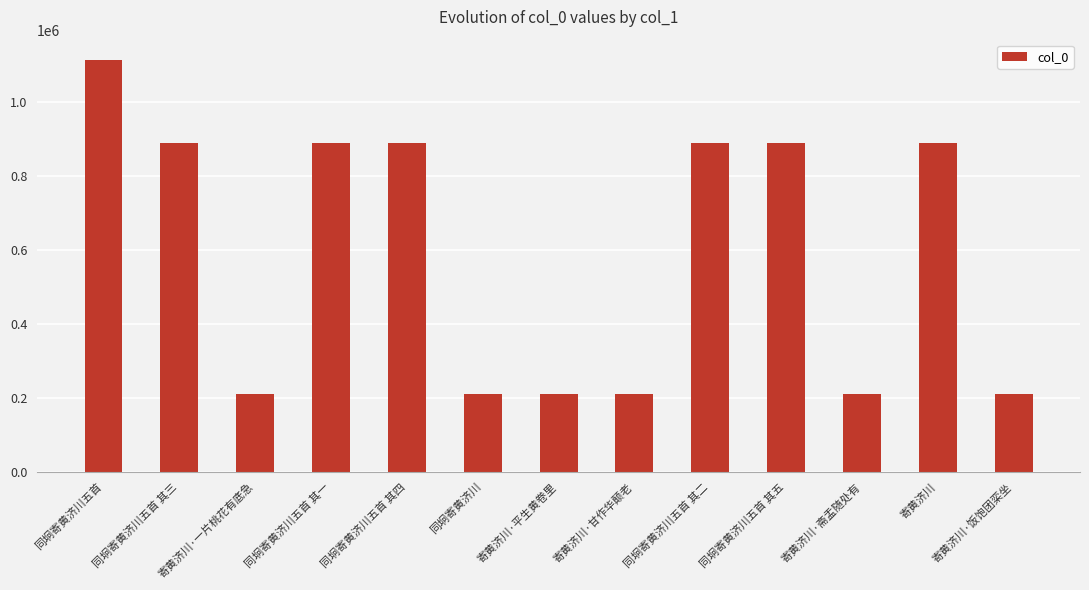

How many values are below 888143?

6